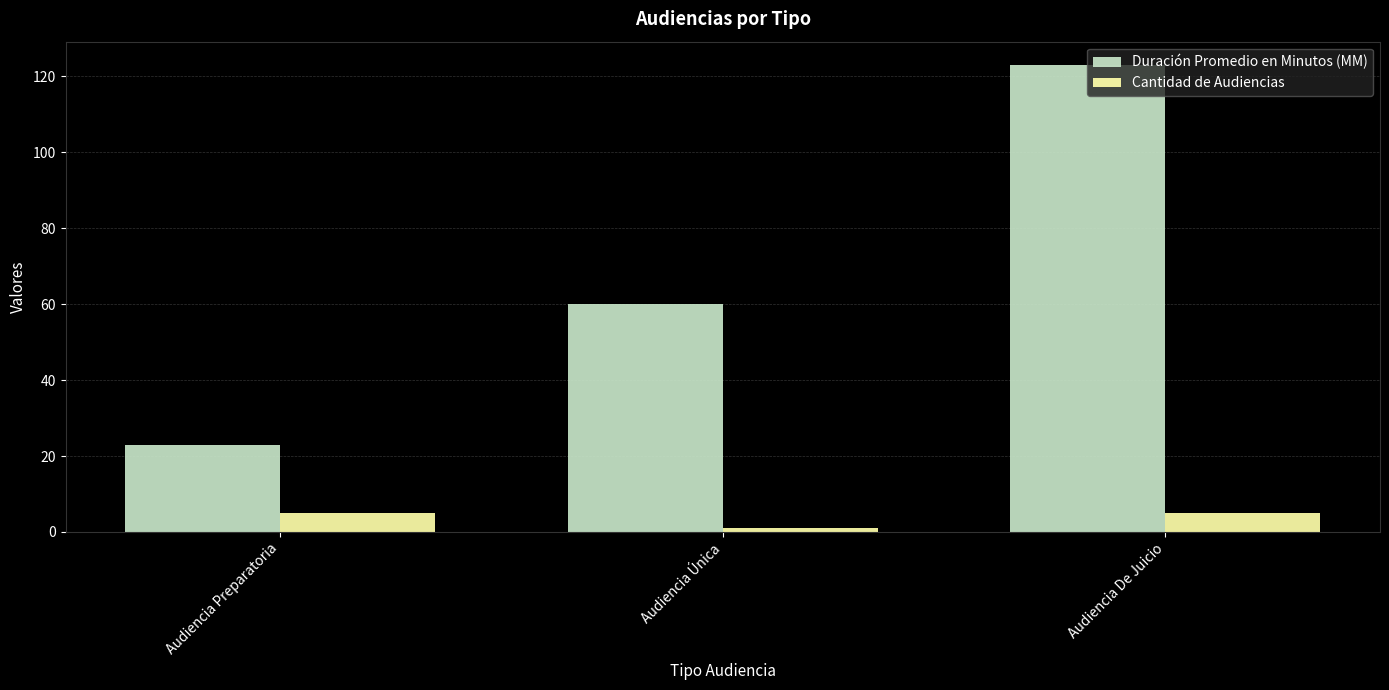

What is the value of the Cantidad de Audiencias bar at the 2nd from the left?

1